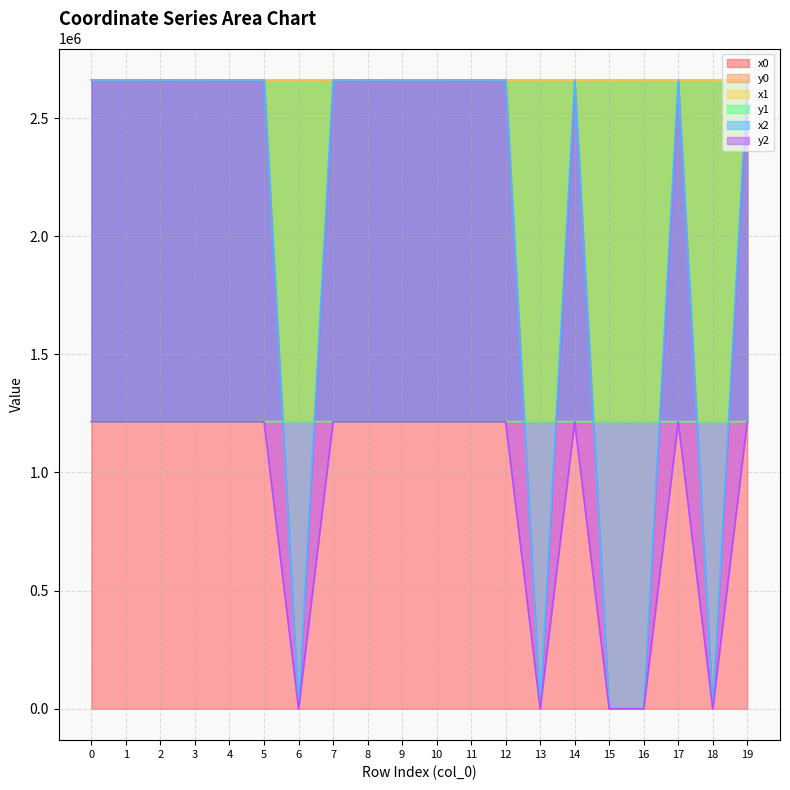

At how many categories does at least one series exceed 589006?

20